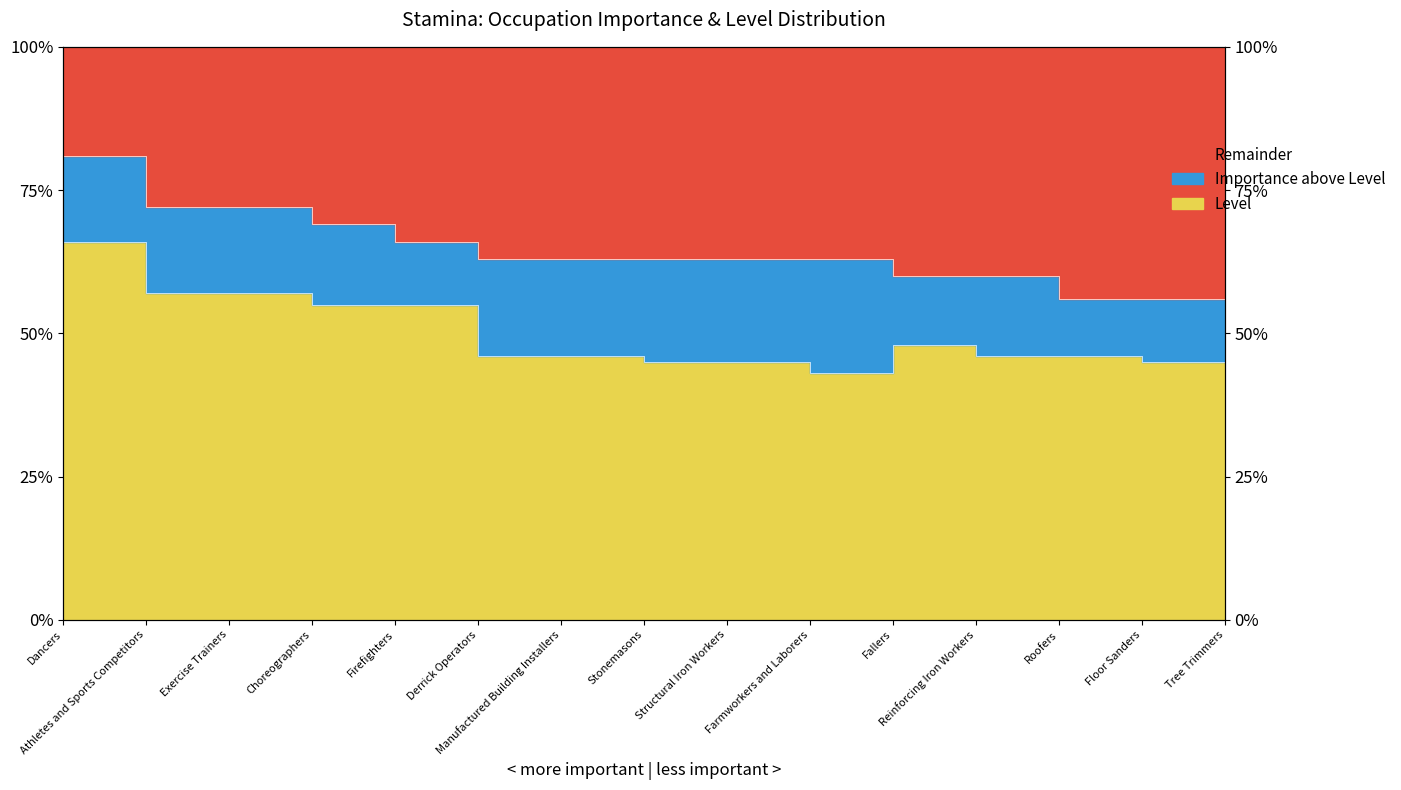

What is the average value of the Importance series?

0.6